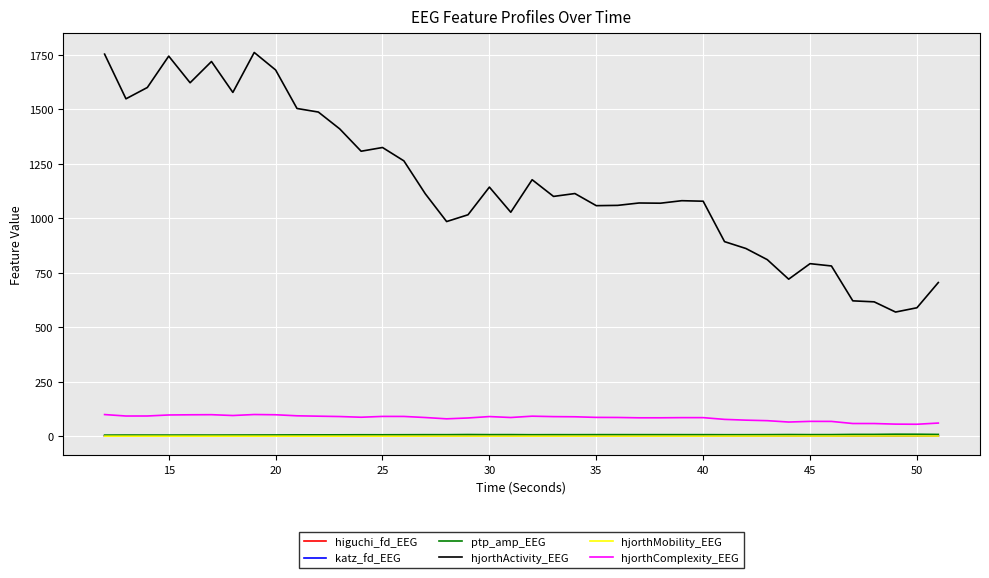

How many values in the ptp_amp_EEG series are below 7?

11